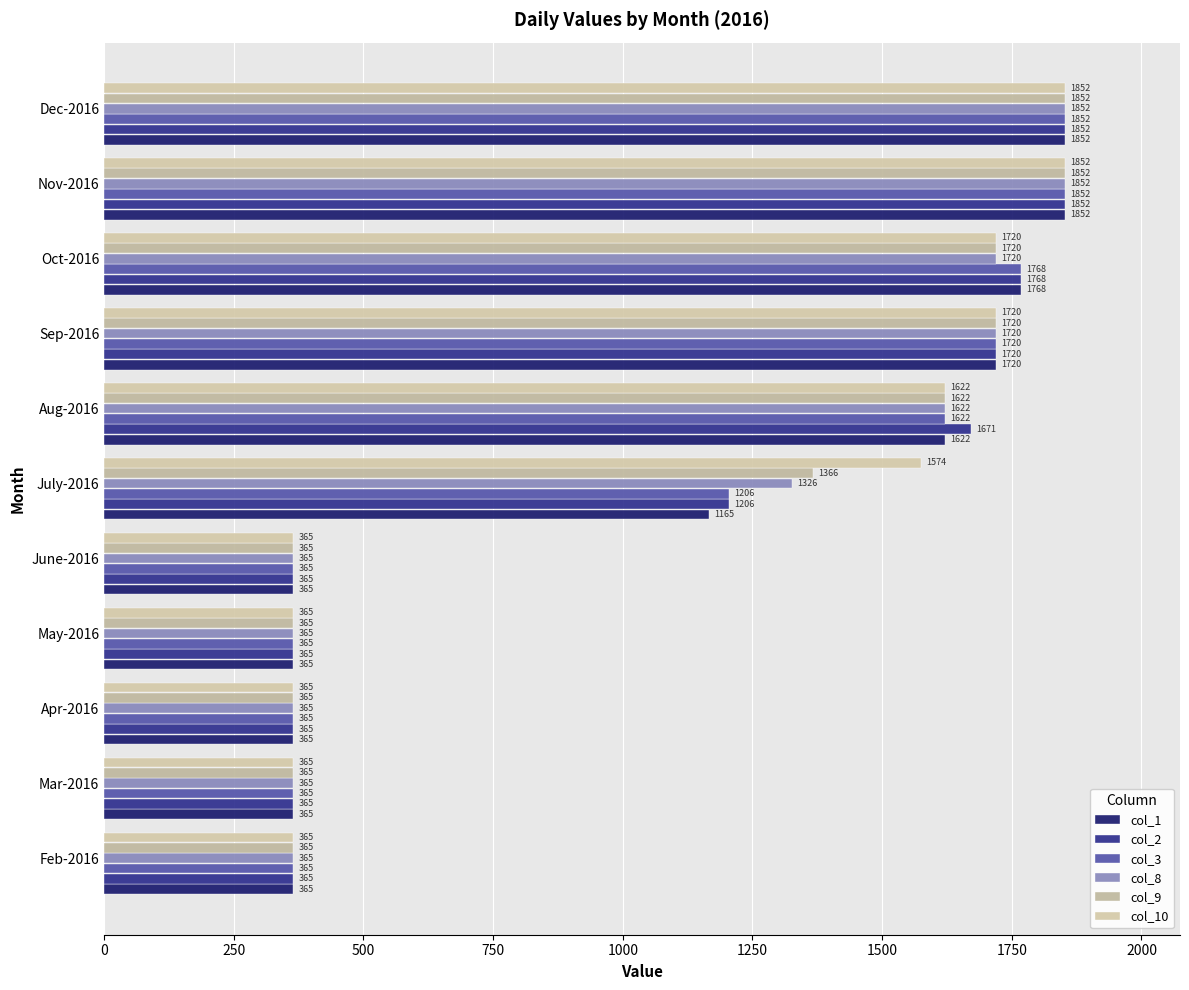

How many series are shown in this chart?

6